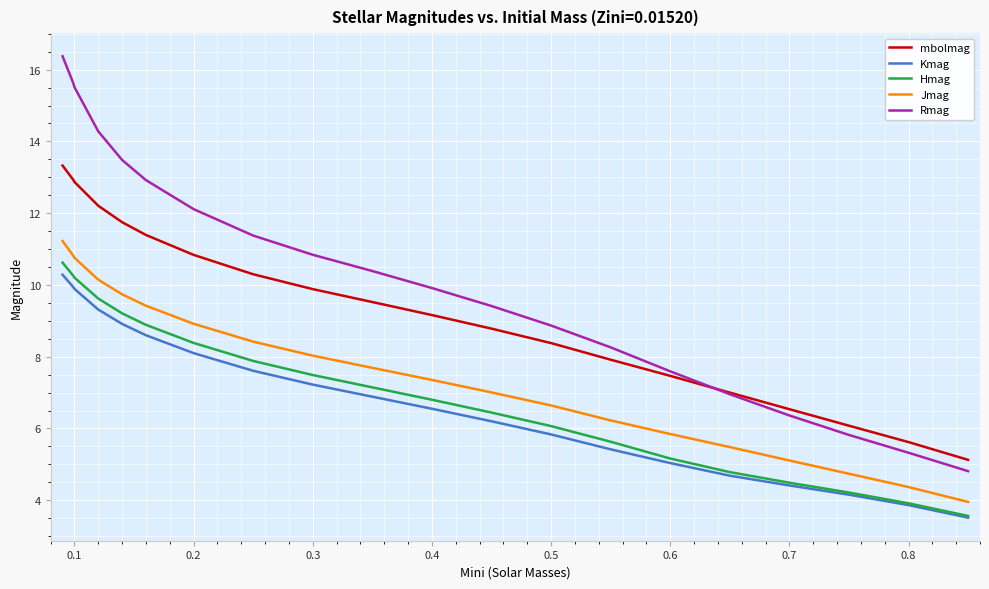

True or false: Kmag and Rmag cross at least once.

False